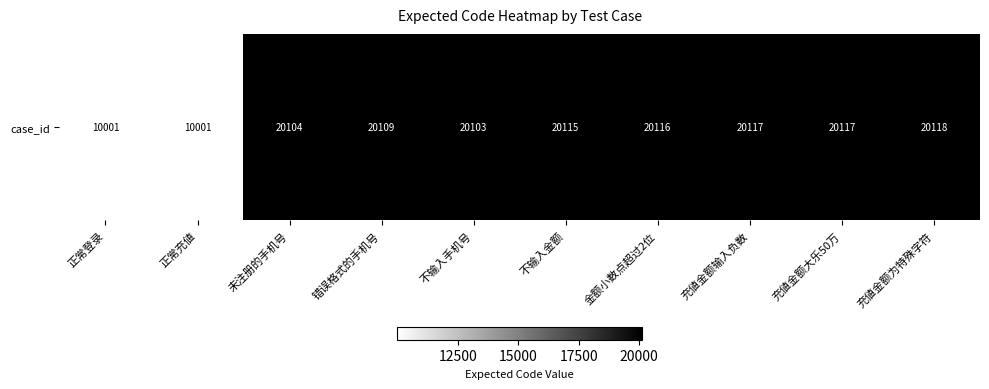

Is it true that the value at 错误格式的手机号 is 20109?

True